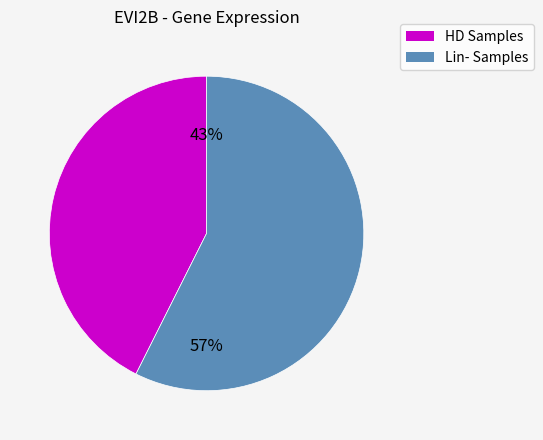

True or false: Lin- Samples accounts for 69% of the total.

False